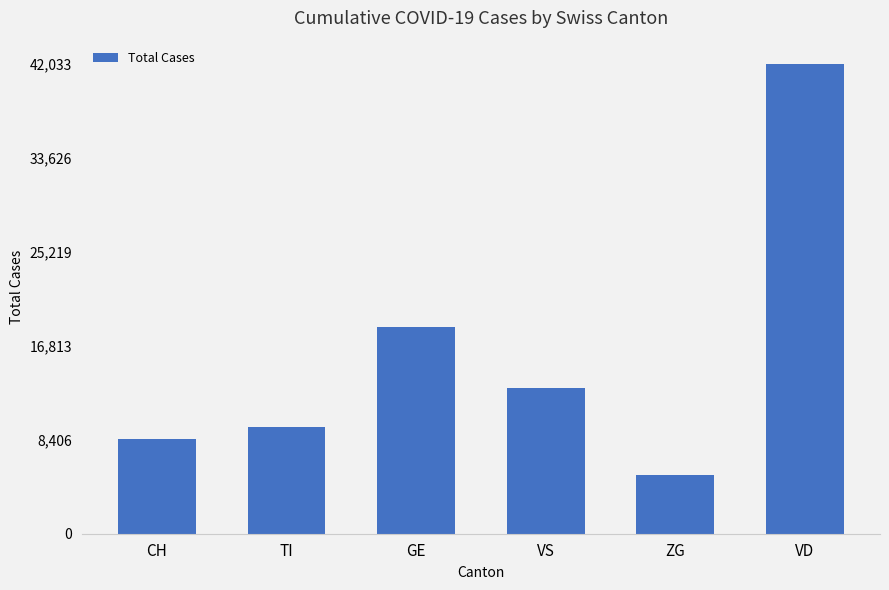

Reading right to left, what are all the values shown in this chart?

42033	5227	13053	18501	9563	8480